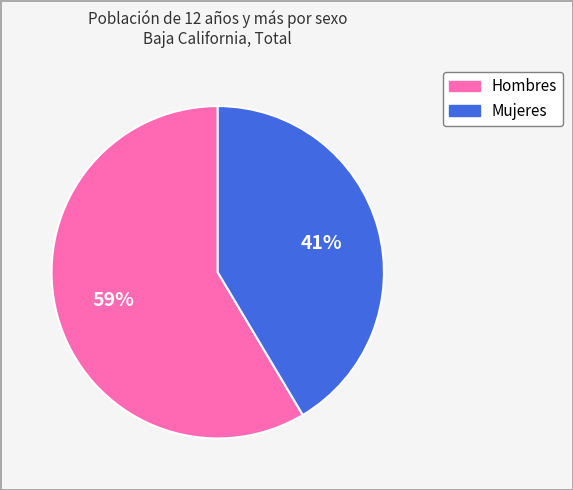

To the nearest percent, what is the combined percentage of Mujeres and Hombres?

100%